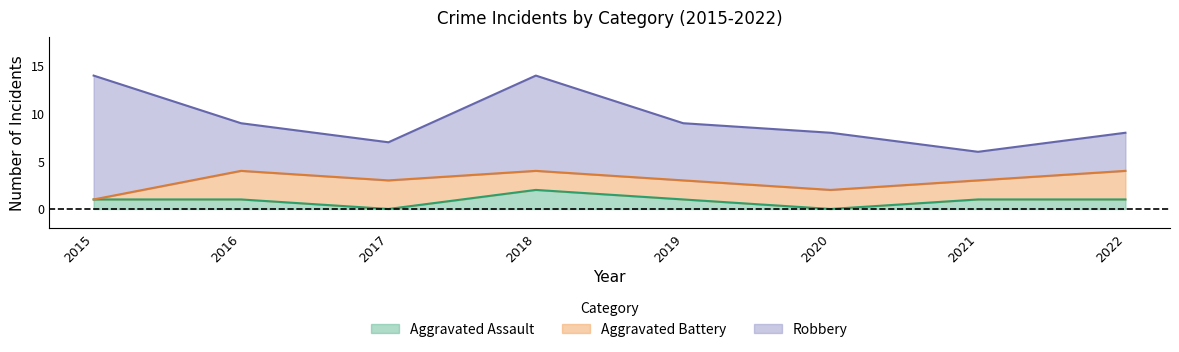

How many data points does each series have?

8